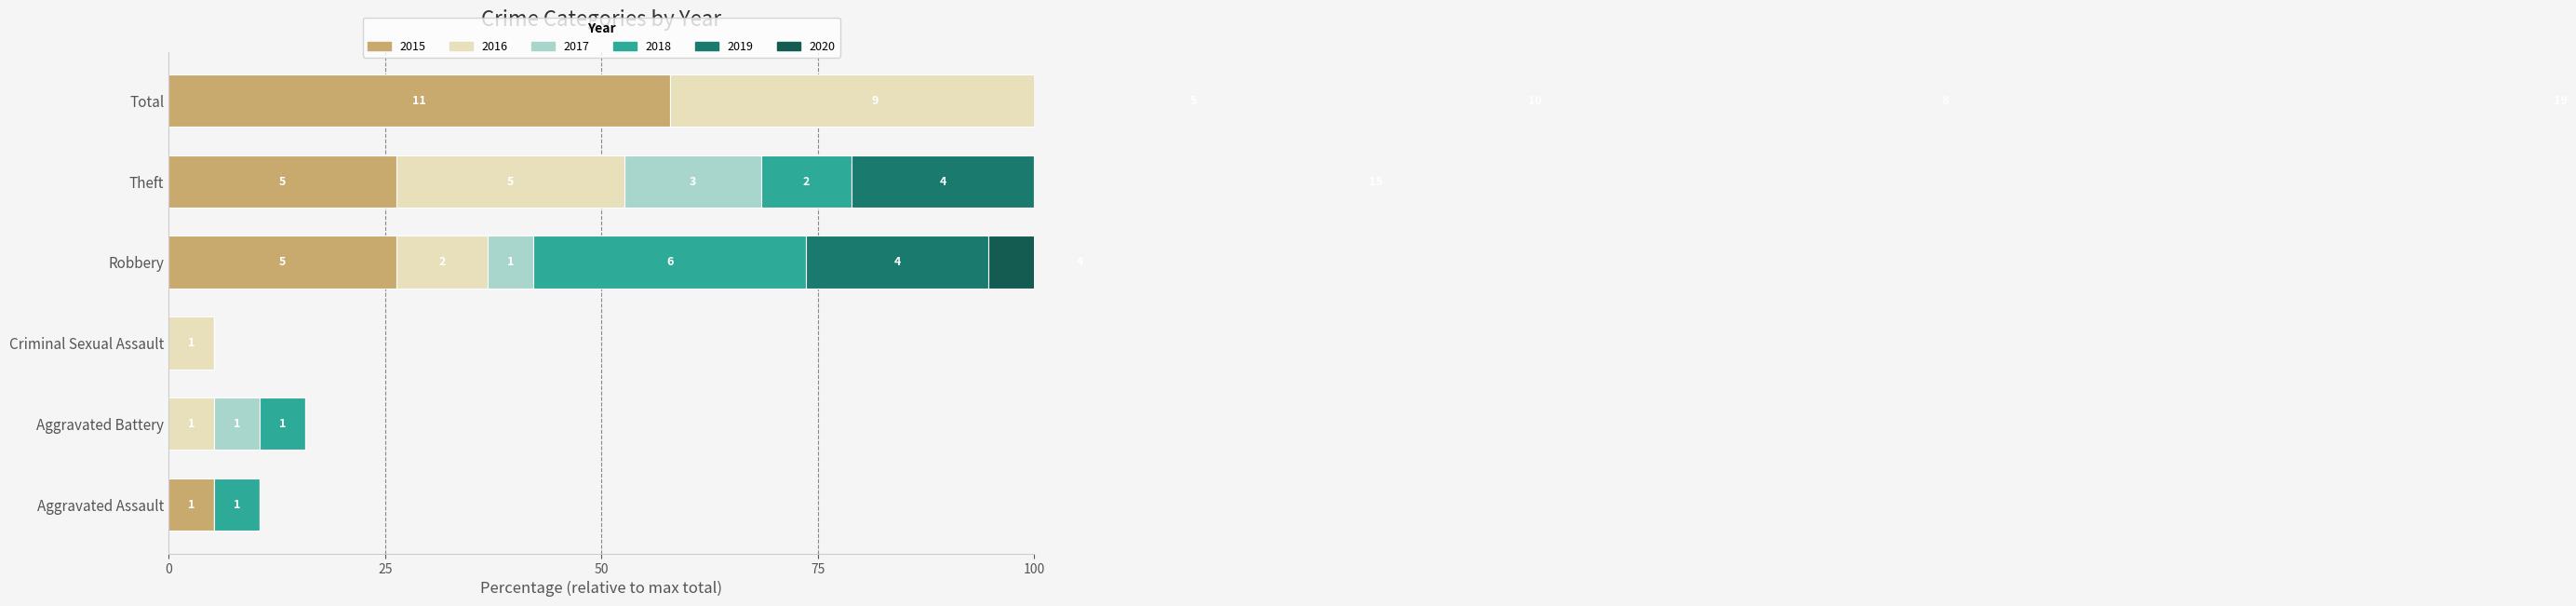

At which category is the sum across all series the highest?

Total